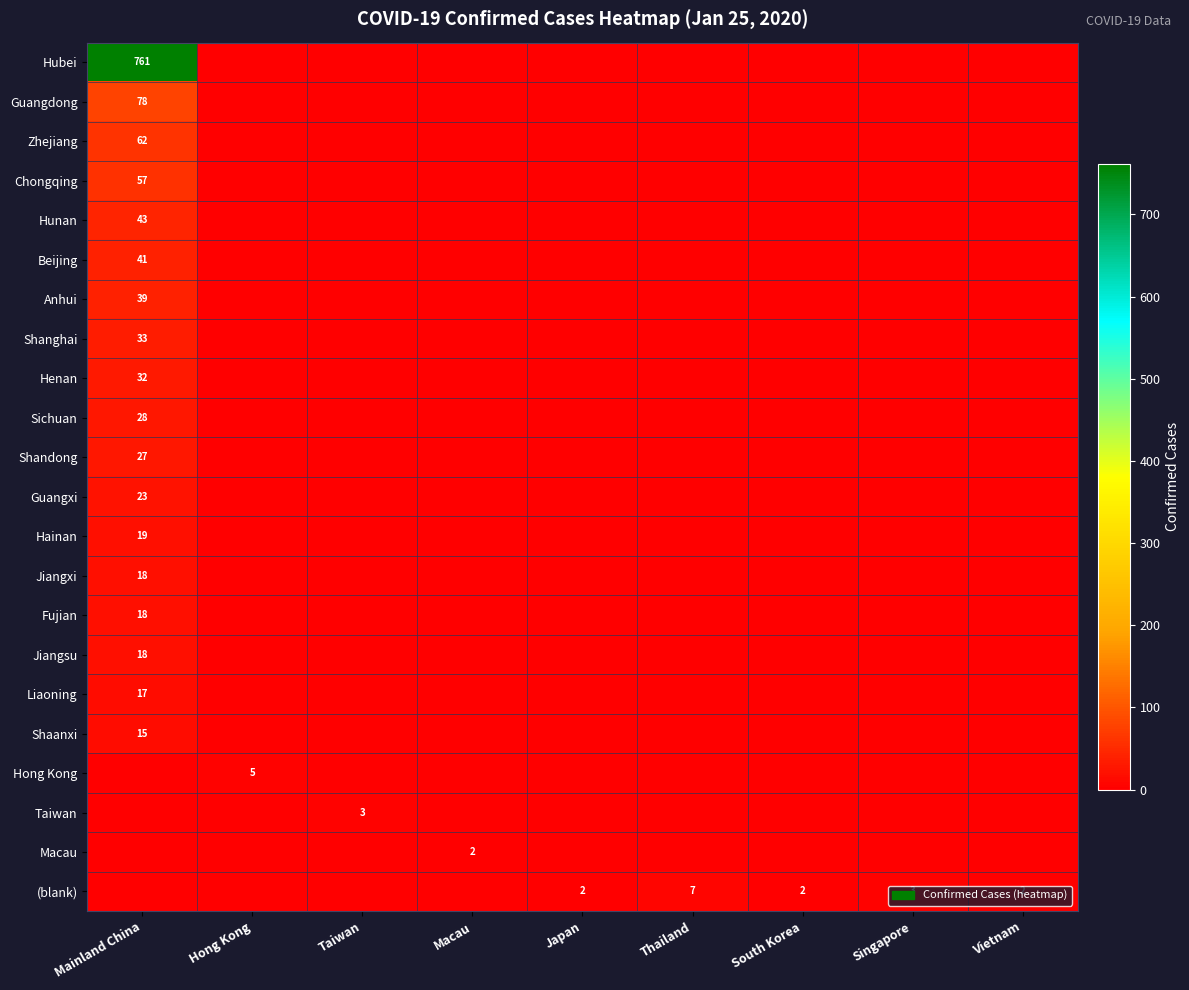

The Hong Kong series shows 3 at Hong Kong. True or false?

False